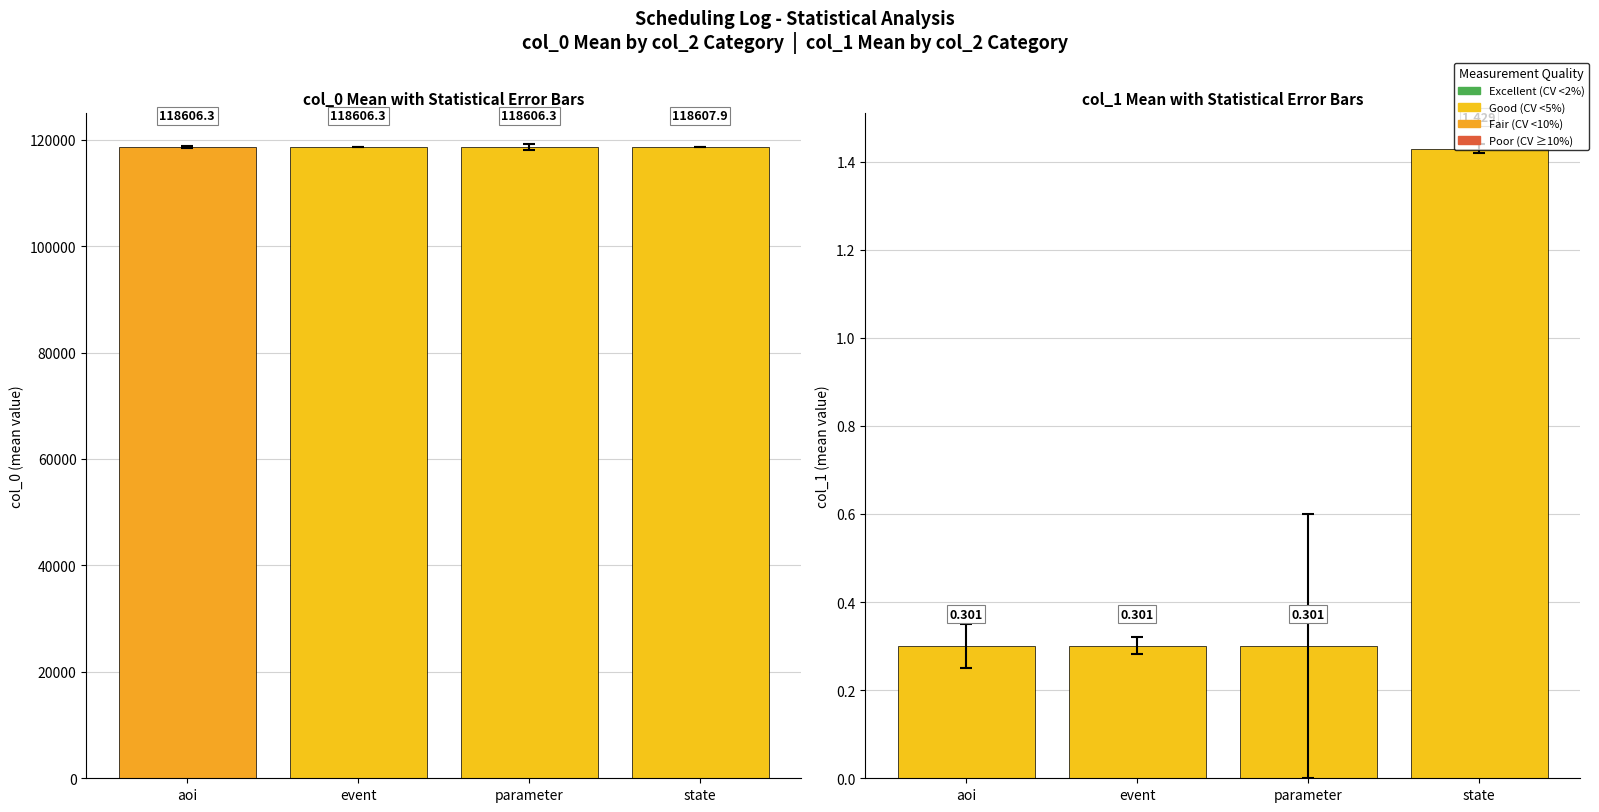

True or false: col_1 mean has a value of 0.3 at parameter.

True